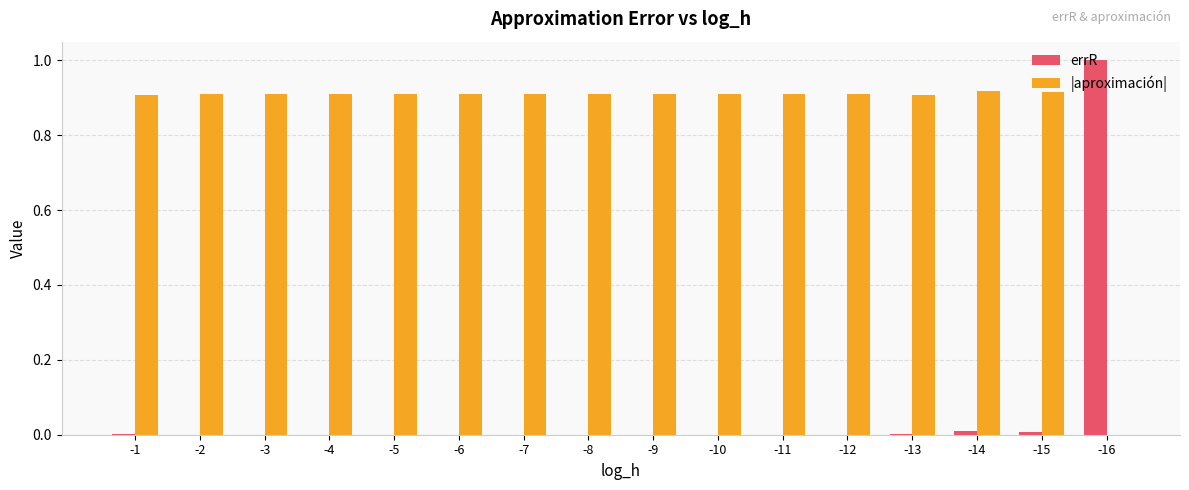

What is the total value across all series at -16?

1.0